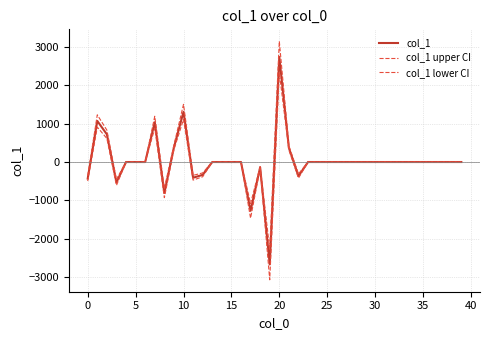

How many lines are shown in the chart?

3